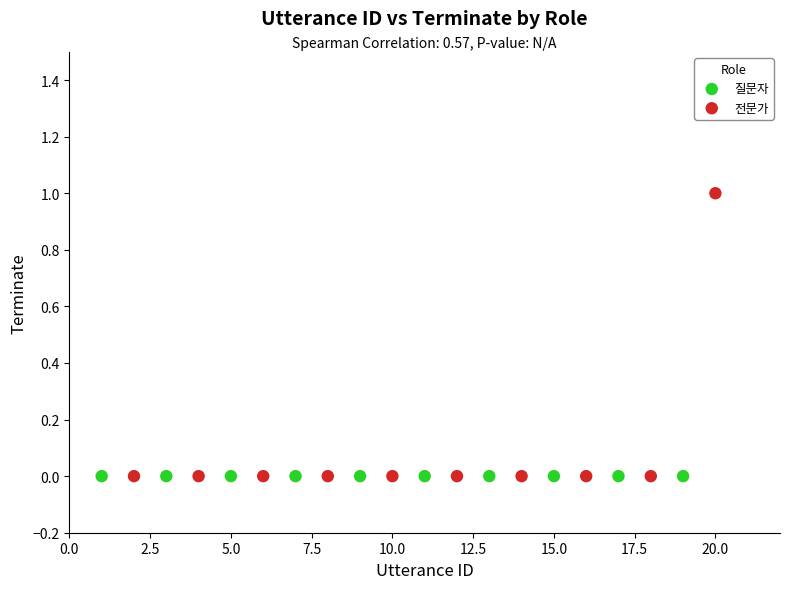

What are all the series names shown in the legend?

질문자, 전문가